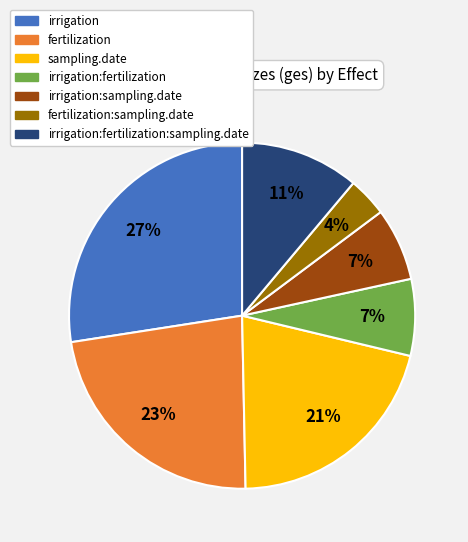

To the nearest percent, what is the average slice percentage?

14%